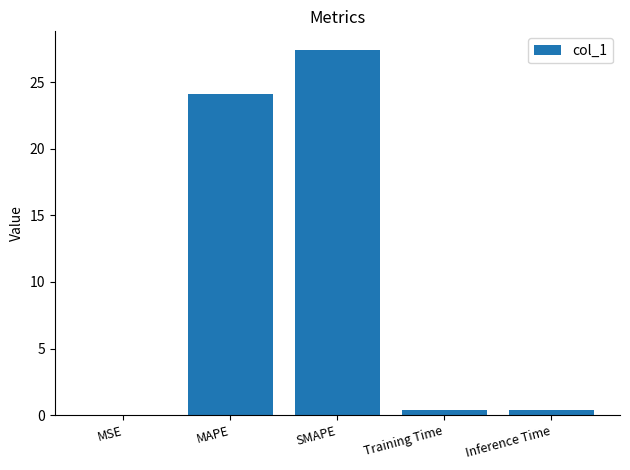

Are the bars grouped side by side (vs. stacked)?

No